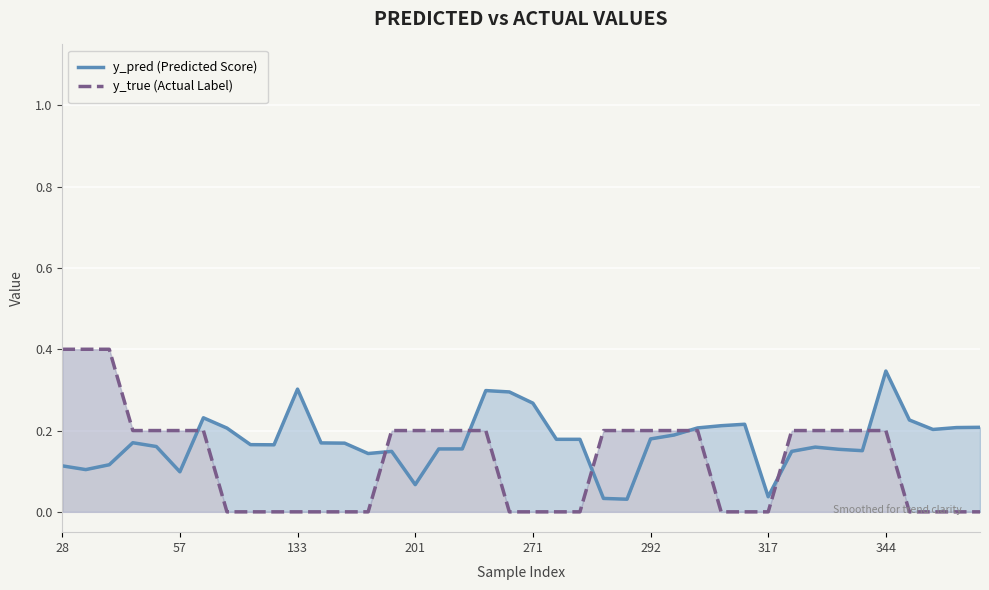

The y_true (Actual Label) series shows 0.2 at 14. True or false?

True